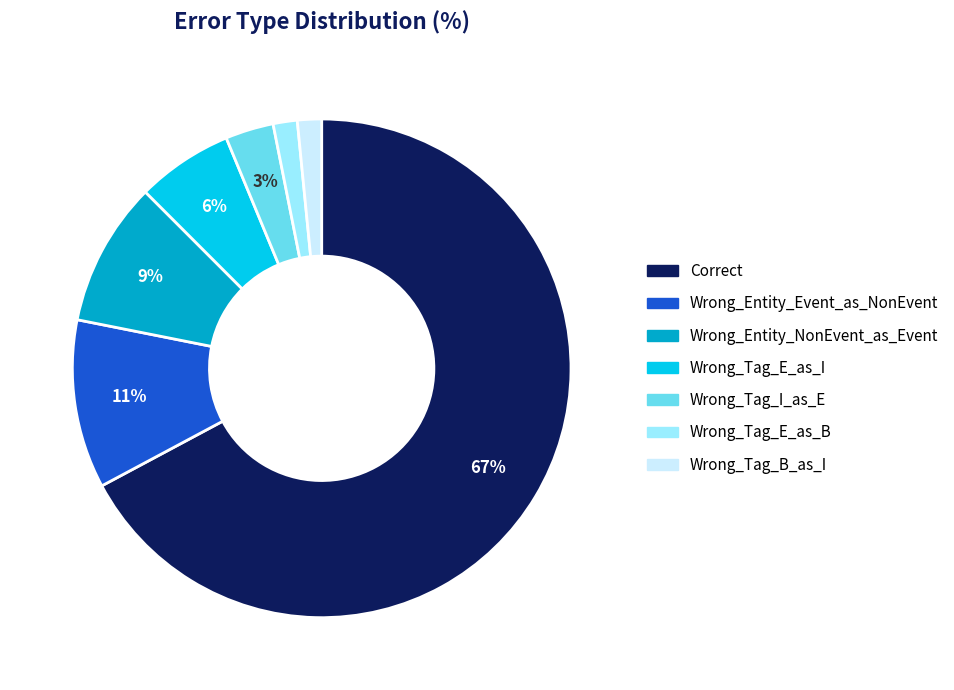

Is the sum of Wrong_Entity_NonEvent_as_Event and Wrong_Tag_E_as_I greater than half?

No